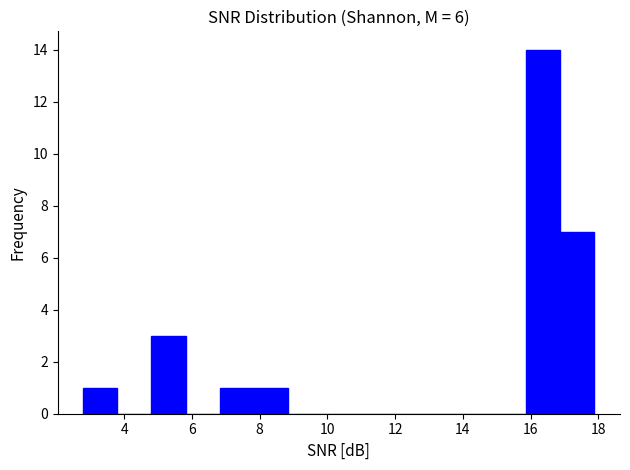

Reading left to right, transcribe this chart: for each bar, give the range it covers on the x-axis and its height. Neither the bar edges nor the heights are printed on the chart, so give them approximately, as read against the axes.

2.8 to 3.8: 1
3.8 to 4.8: 0
4.8 to 5.8: 3
5.8 to 6.8: 0
6.8 to 7.8: 1
7.8 to 8.8: 1
8.8 to 9.8: 0
9.8 to 10.8: 0
10.8 to 11.8: 0
11.8 to 12.8: 0
12.8 to 13.8: 0
13.8 to 14.8: 0
14.8 to 15.8: 0
15.8 to 16.8: 14
16.8 to 17.8: 7